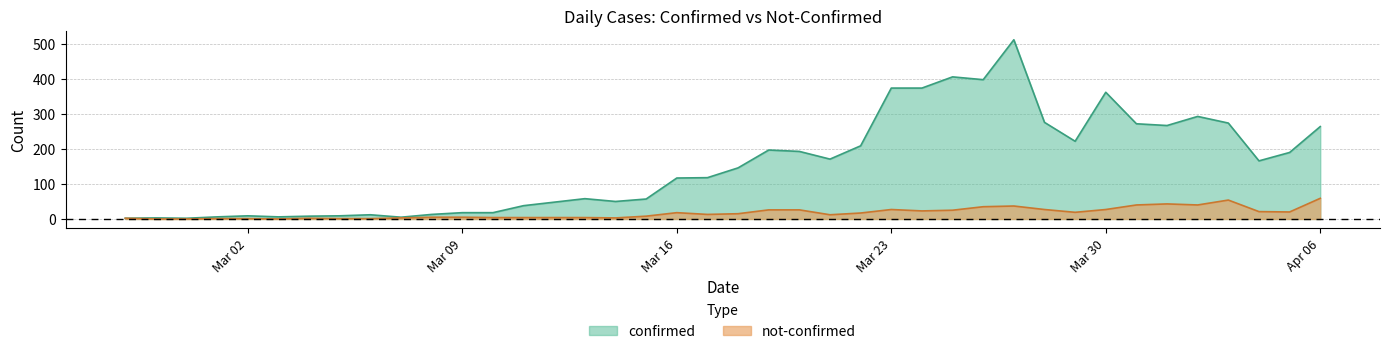

True or false: not-confirmed and confirmed intersect in this chart.

False